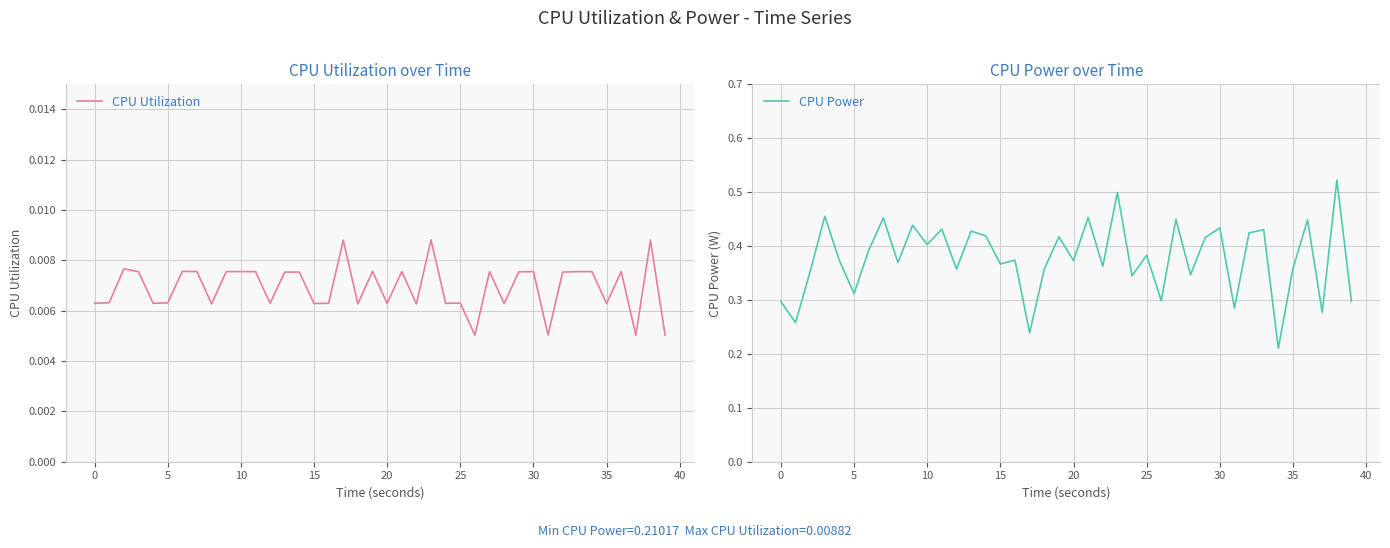

What is the minimum value for CPU Power?

0.2